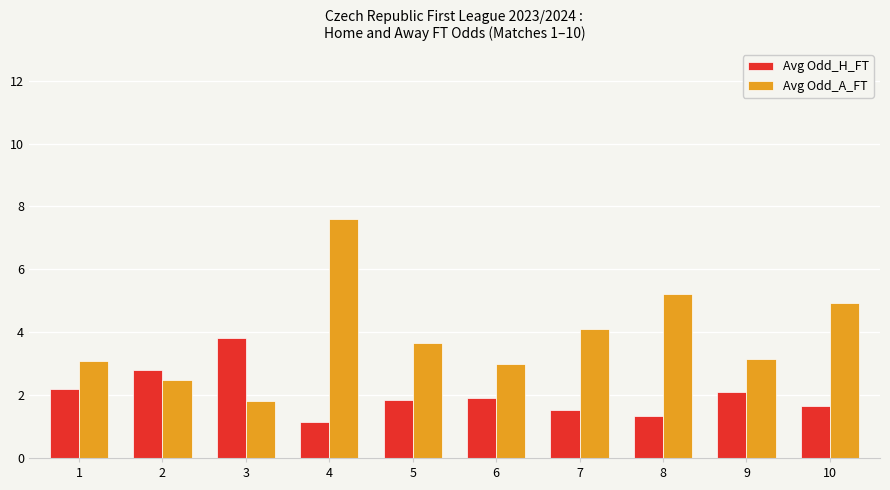

Which series has the largest range (max minus min)?

Avg Odd_A_FT